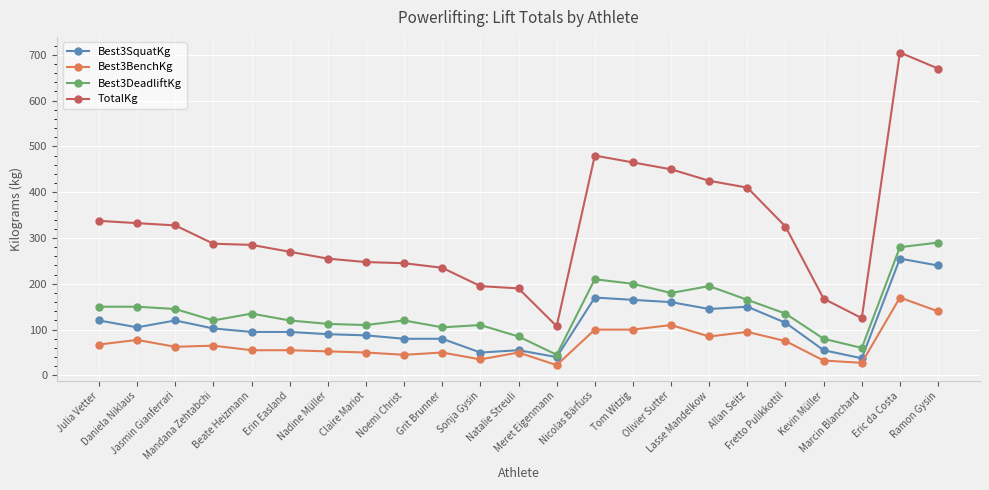

At which category does Best3SquatKg reach its first local valley?

Daniela Niklaus